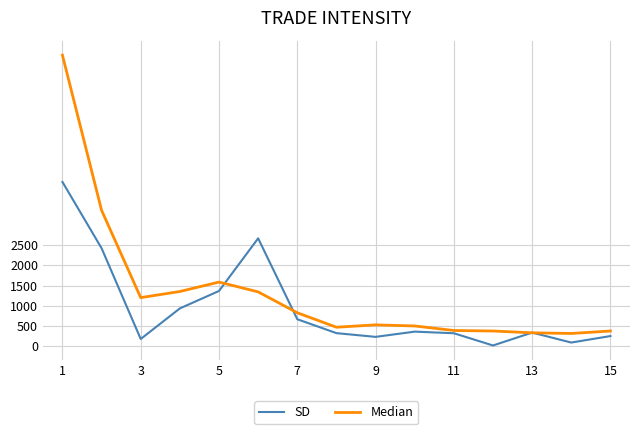

Rank the series by their maximum value, from highest to lowest.

Median, SD